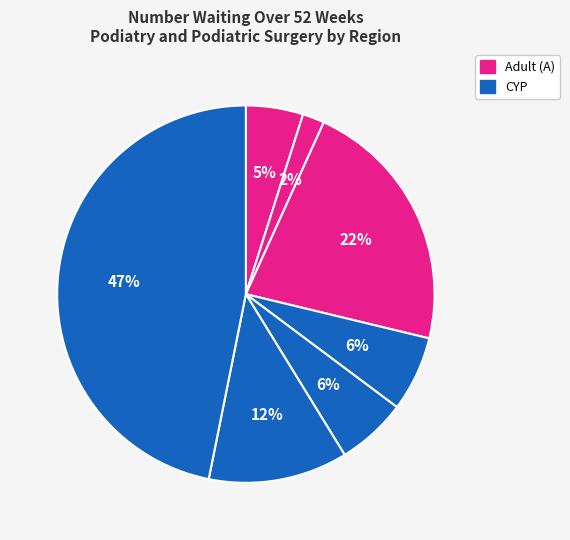

Count the number of slices in the pie.

7